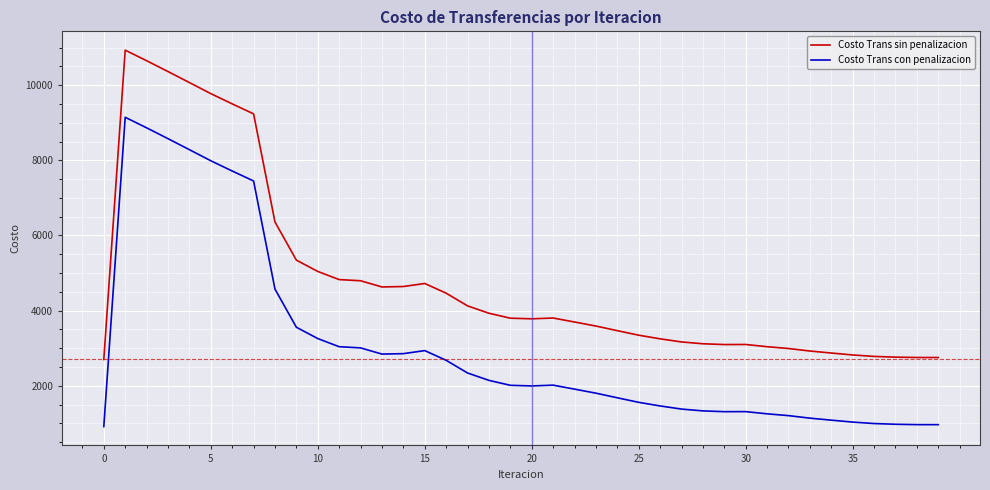

True or false: Costo Trans con penalizacion and Costo Trans sin penalizacion intersect in this chart.

False